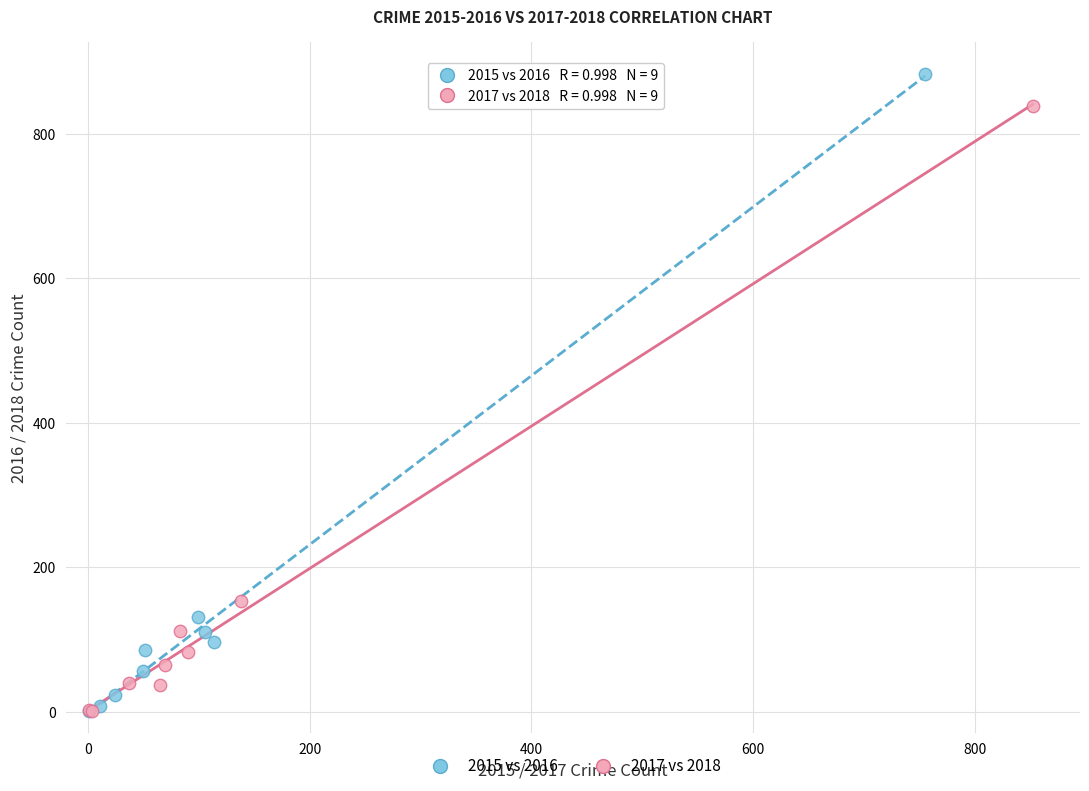

Which series has the largest Y range (max minus min)?

2015 vs 2016